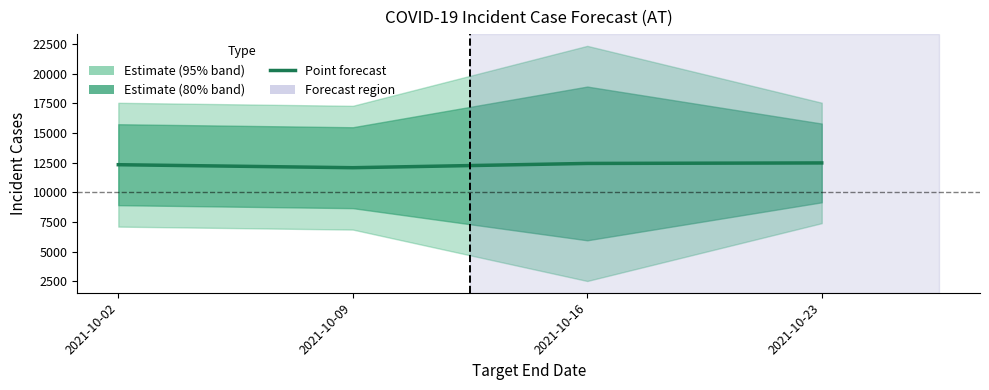

Rank the categories by value from lowest to highest.

2021-10-09, 2021-10-02, 2021-10-16, 2021-10-23